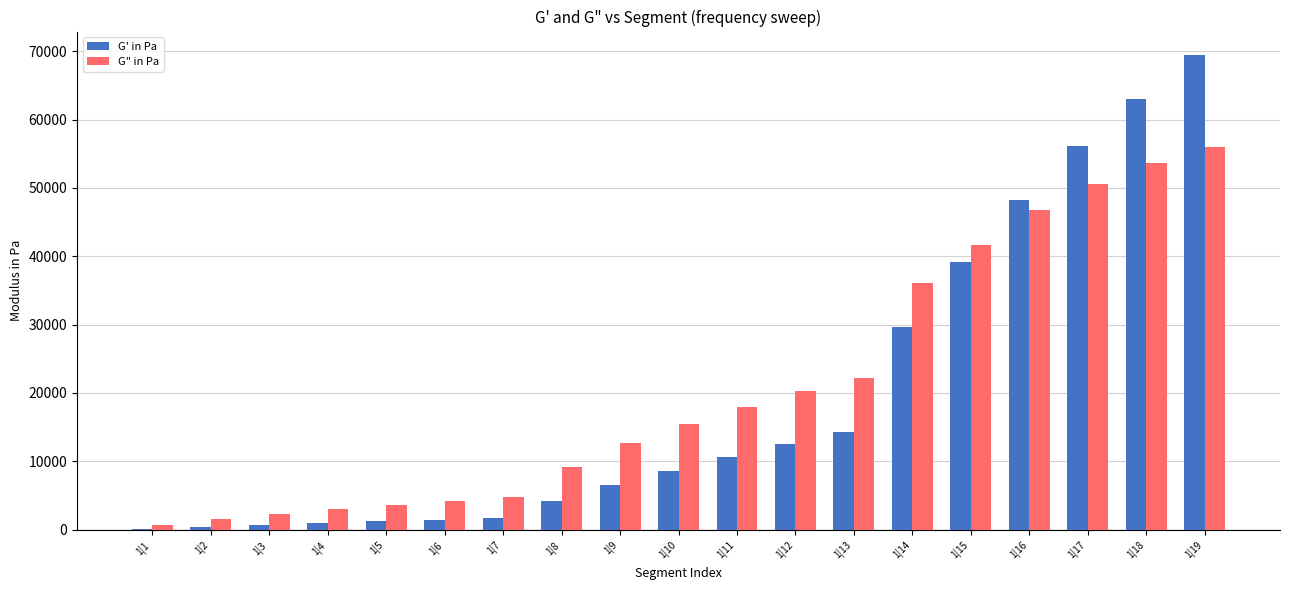

The value of G' in Pa at 1|13 is 14359.7. True or false?

True